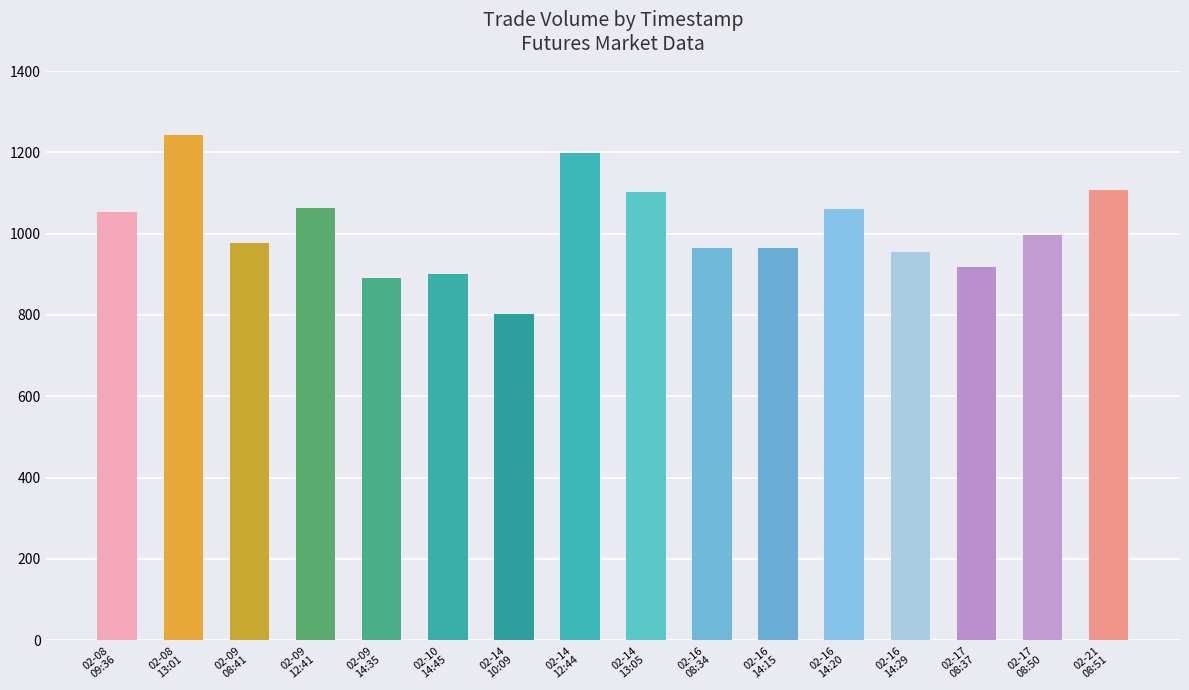

Reading left to right, extract all data points from this chart.

1054	1242	976	1062	891	900	803	1198	1102	965	964	1061	956	918	996	1107